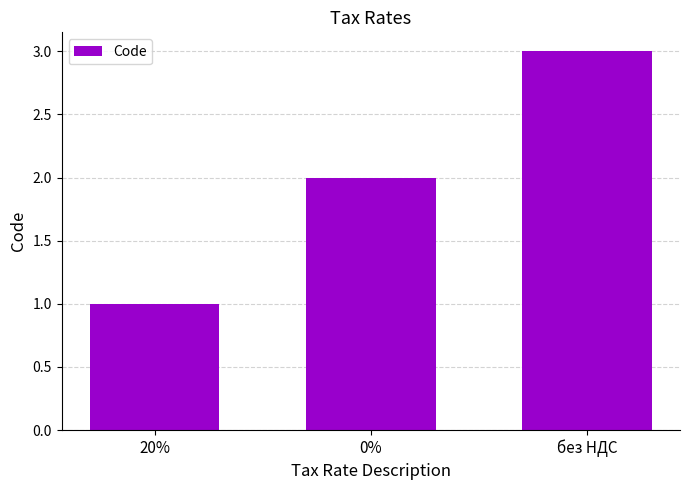

What is the sum of all values?

6